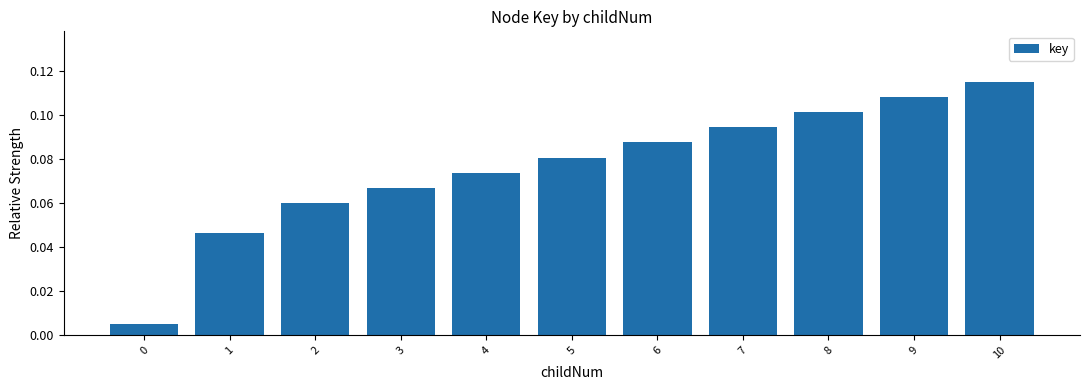

Which category has the highest value across all series?

10